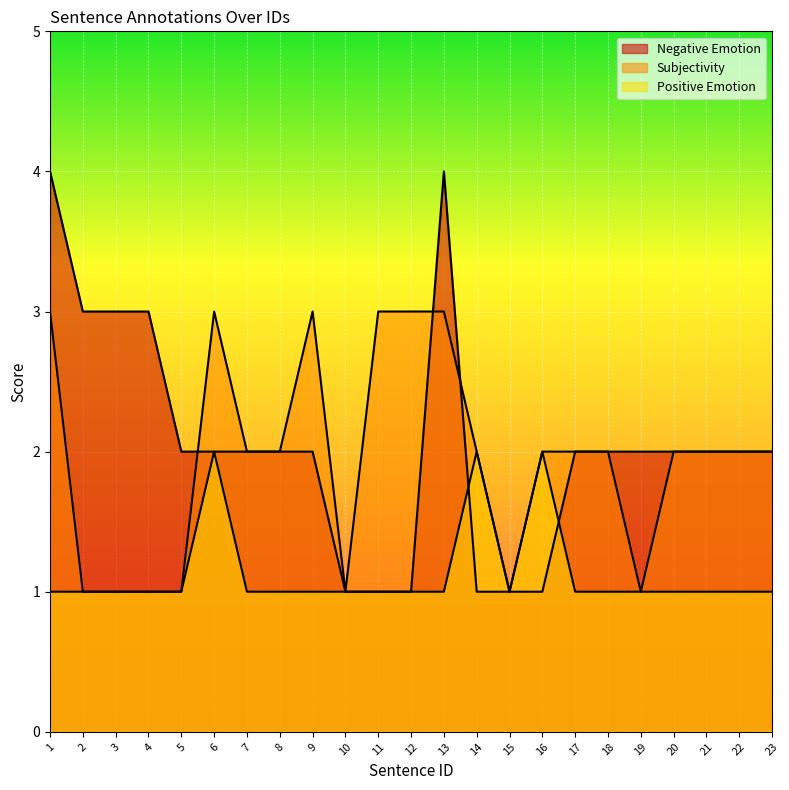

Reading right to left, list all the values displayed in this chart.

Negative Emotion: 2	2	2	2	2	2	2	1	1	1	4	1	1	1	2	2	2	2	2	3	3	3	4
Subjectivity: 2	2	2	2	1	2	2	2	1	2	3	3	3	1	3	2	2	3	1	1	1	1	3
Positive Emotion: 1	1	1	1	1	1	1	2	1	2	1	1	1	1	1	1	1	2	1	1	1	1	1